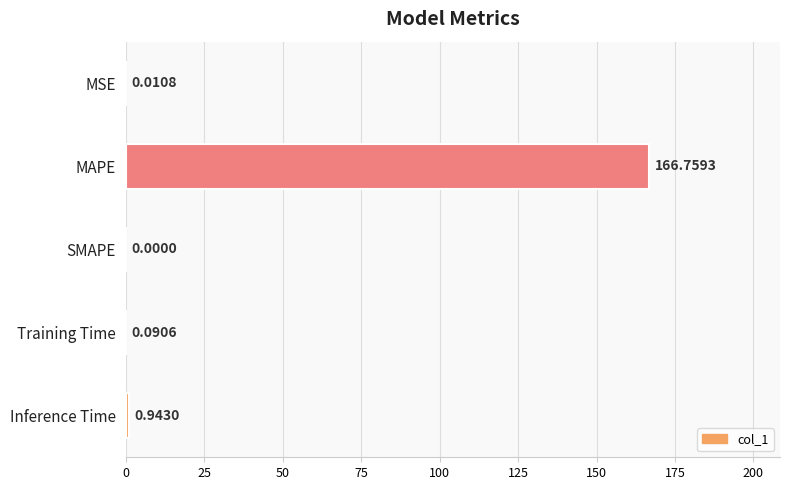

How many categories are shown in the chart?

5